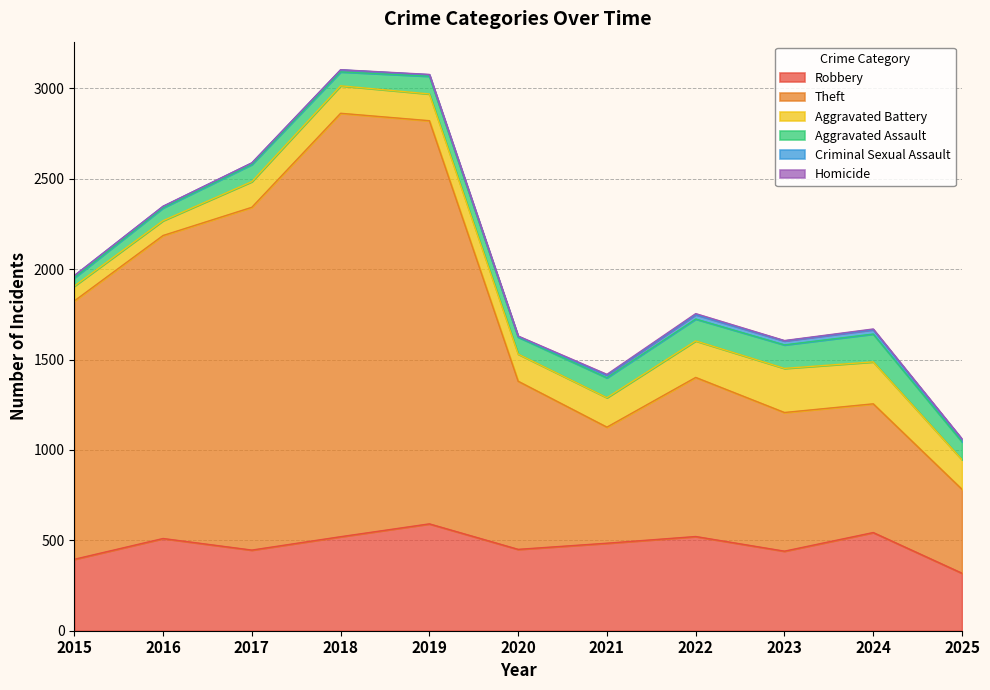

What are all the series names shown in the legend?

Robbery, Theft, Aggravated Battery, Aggravated Assault, Criminal Sexual Assault, Homicide